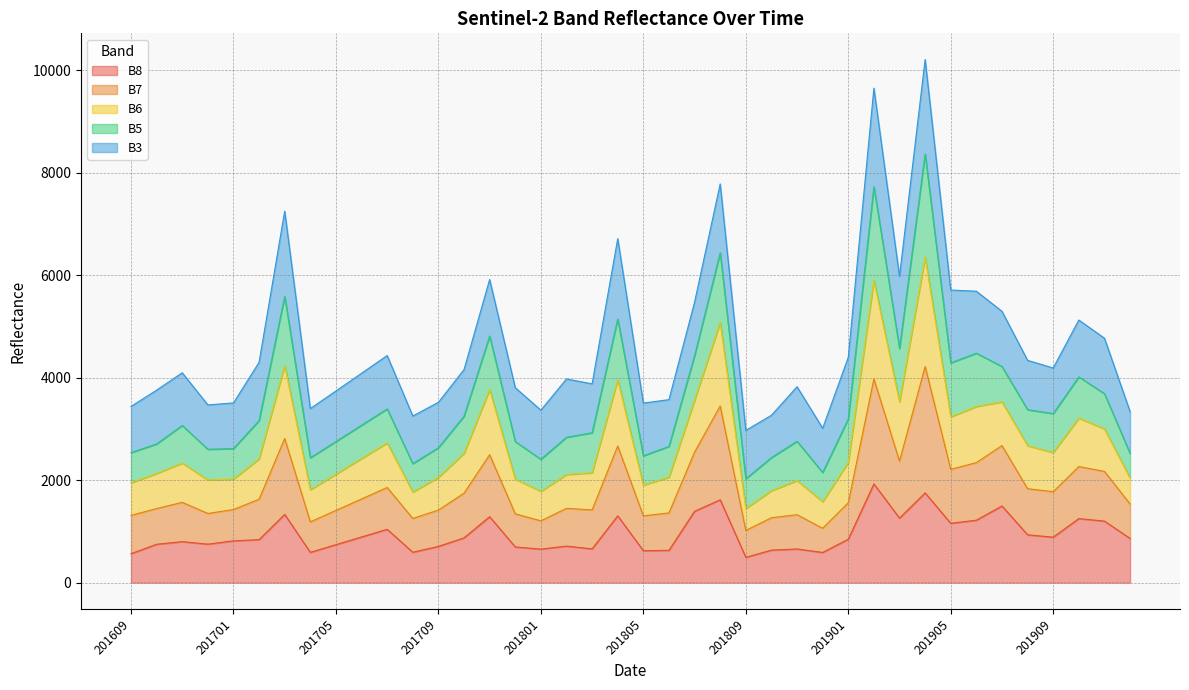

What is the maximum value for B8?

1928